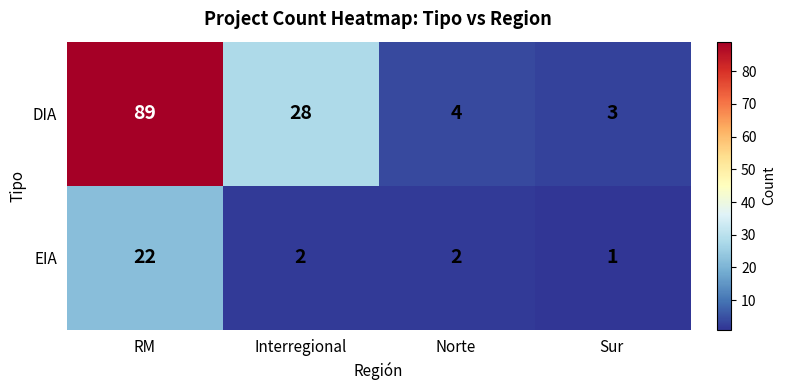

Where does the DIA series first go above 28?

RM